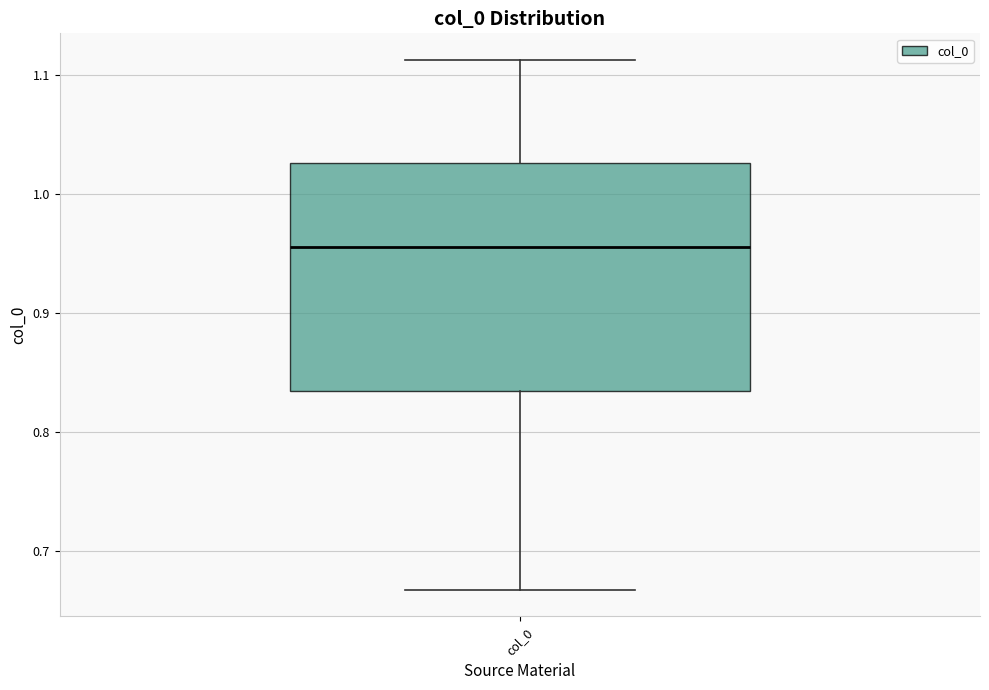

Read this box plot against the y-axis: the position of the median line, the range covered by the box, and the ends of both whiskers. The values are not printed on the chart, so give them approximately, as read against the axis.

median 0.96, box 0.83 to 1.03, whiskers 0.67 to 1.11